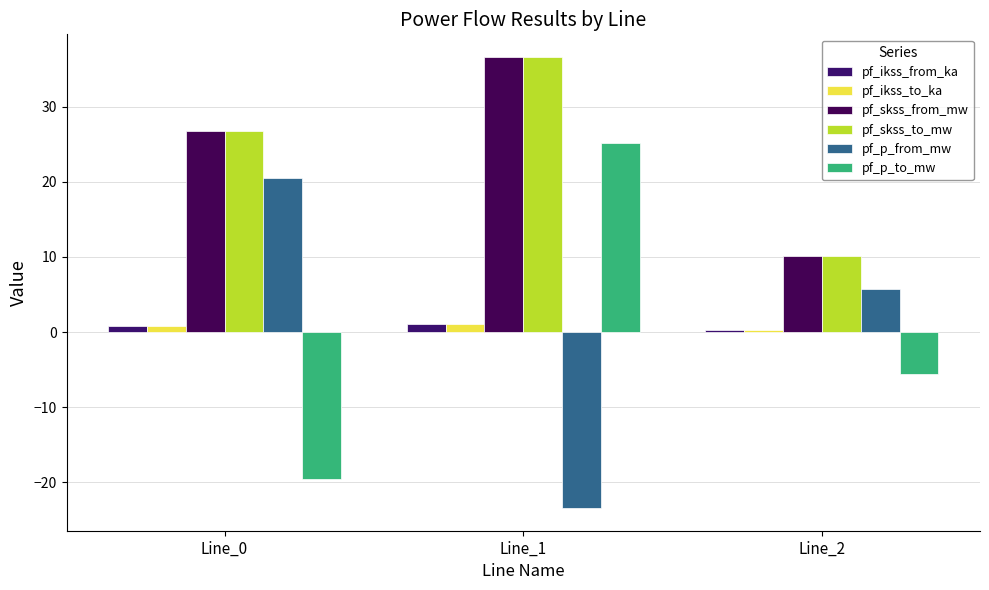

What is the sum of all pf_ikss_to_ka values?

2.1